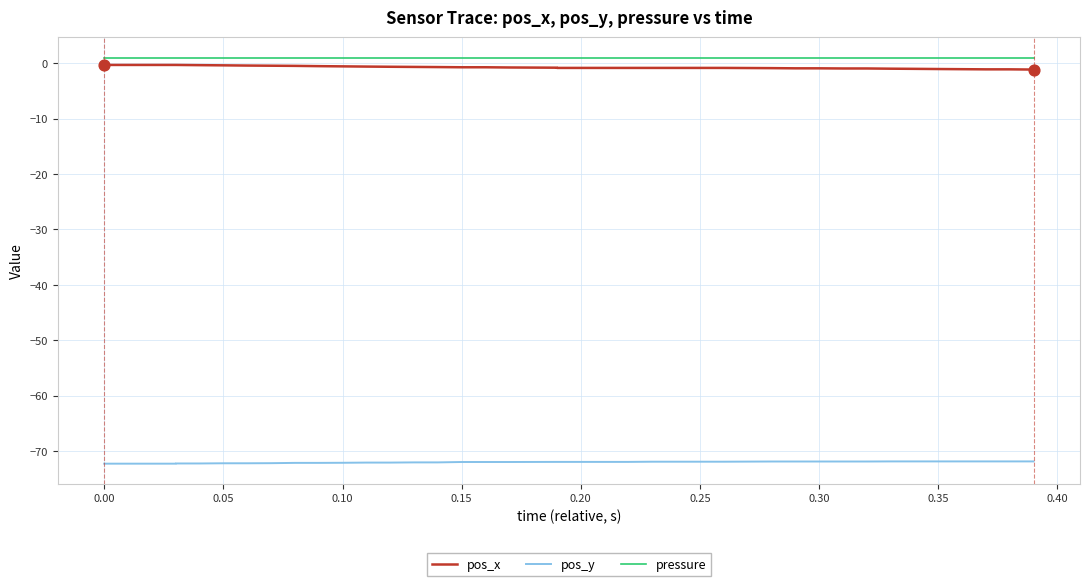

At which category is the sum across all series the highest?

0.10